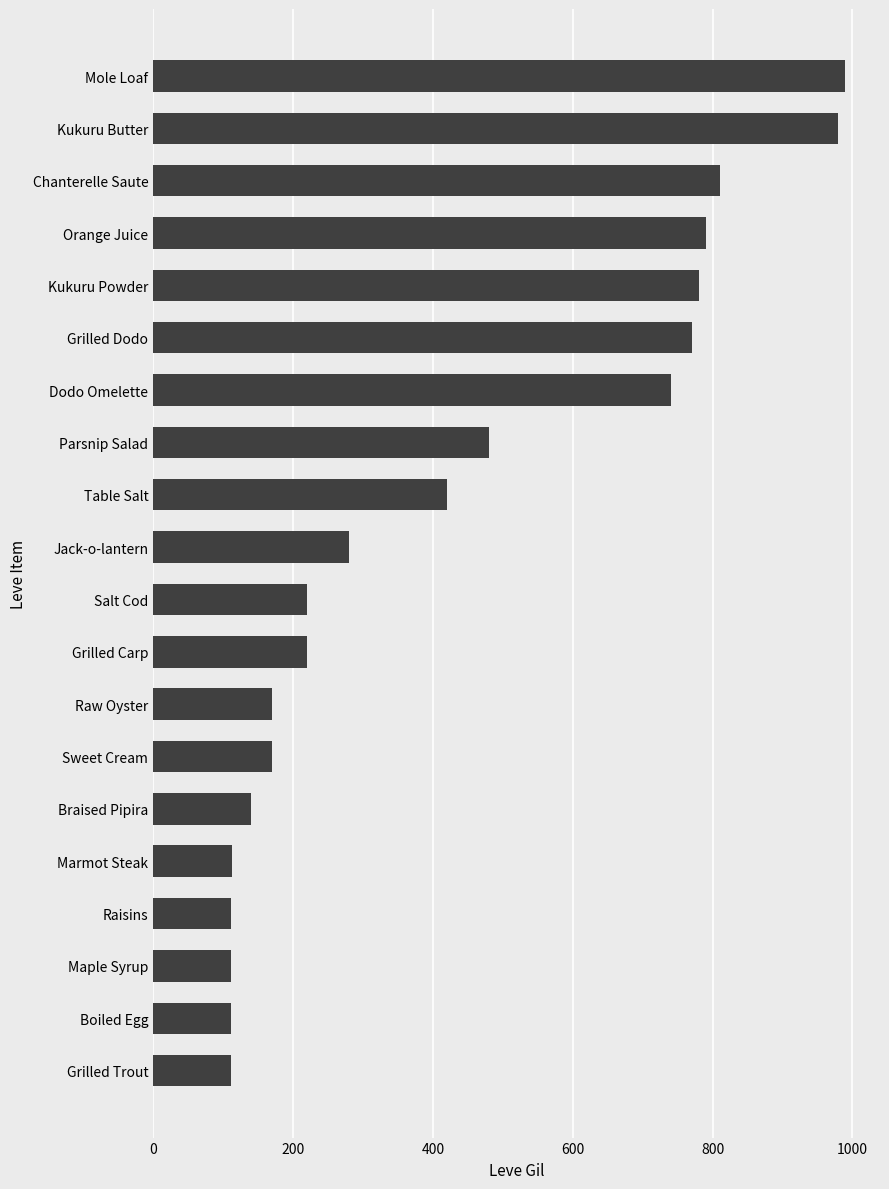

At which label is the value closest to 551?

Parsnip Salad